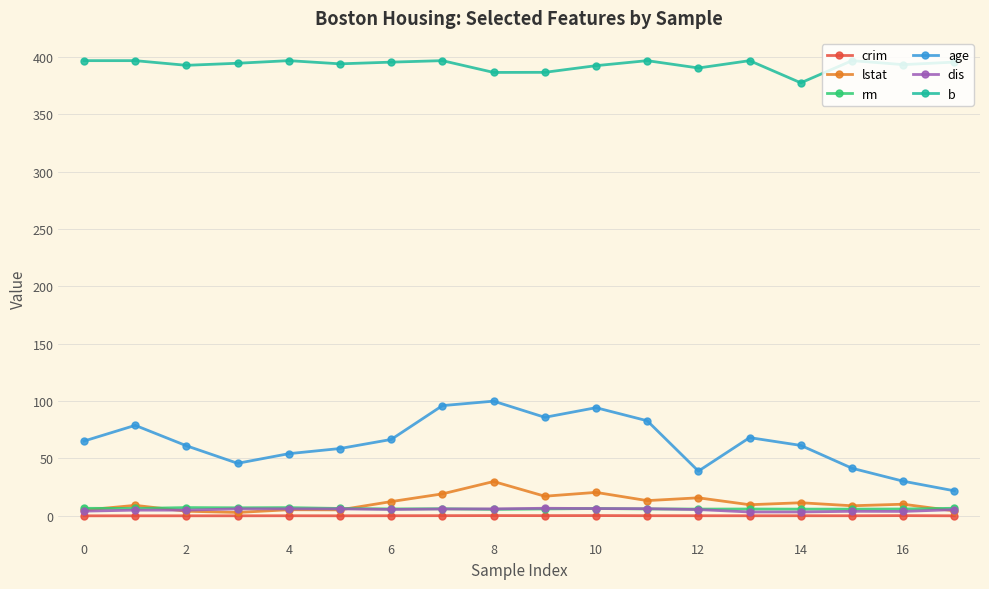

What are all the series names shown in the legend?

crim, lstat, rm, age, dis, b